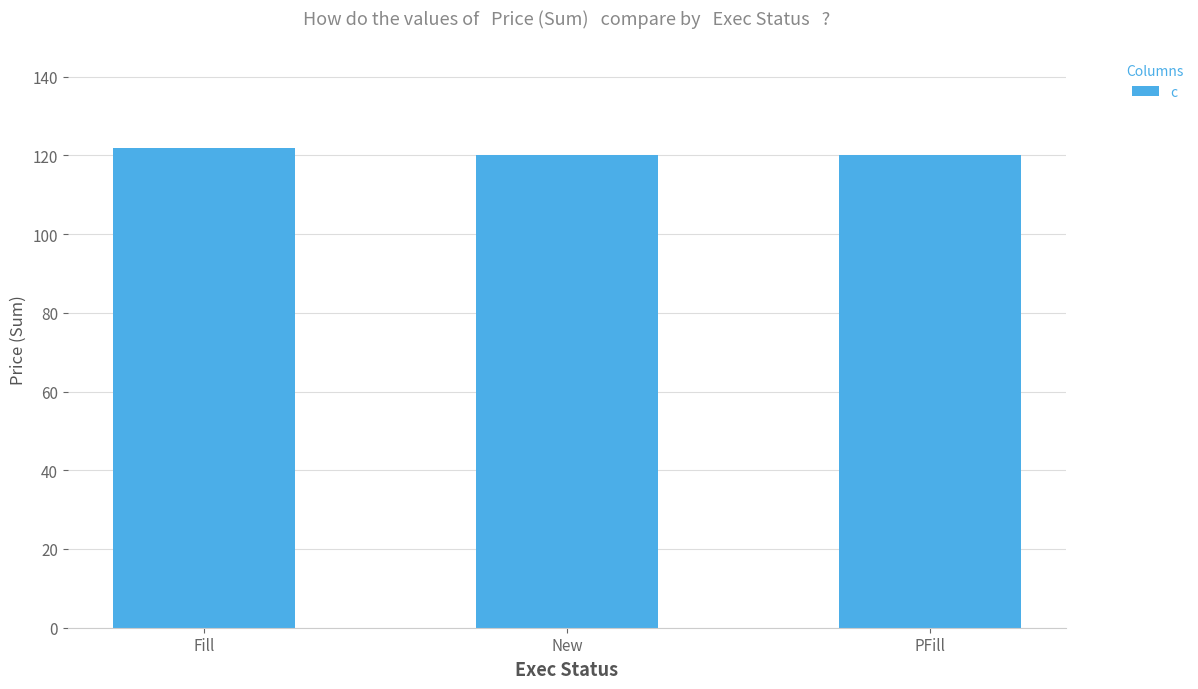

Reading right to left, what are all the values shown in this chart?

120	120	122